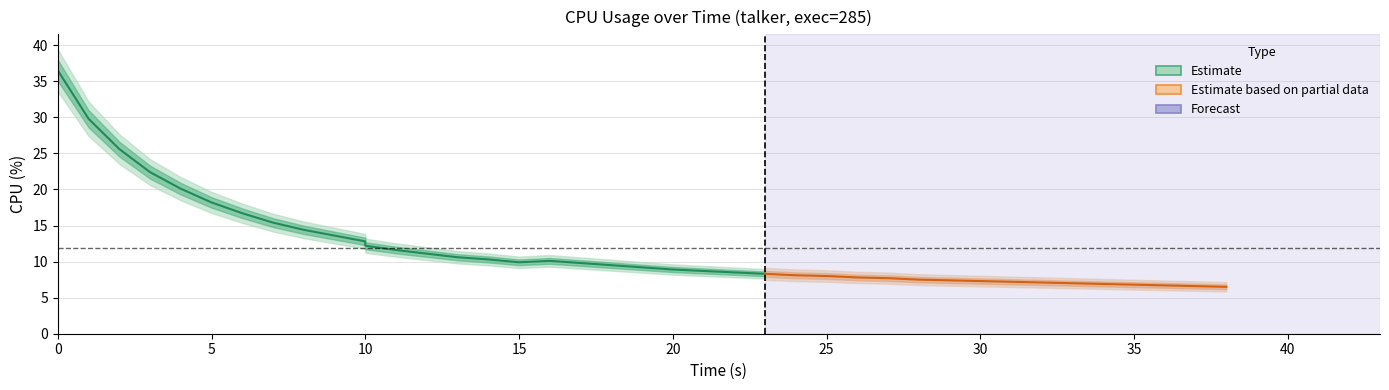

What is the minimum value shown in the chart?

6.5